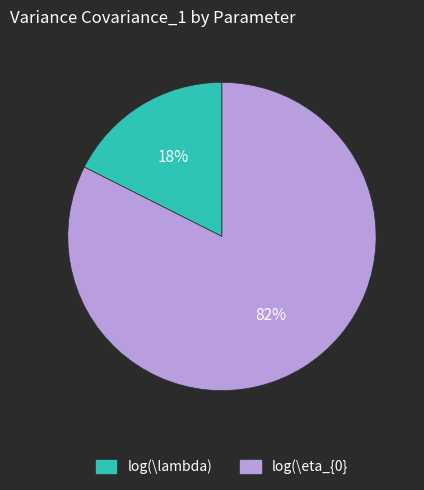

Is the sum of log(\eta_{0} and log(\lambda) greater than half?

Yes